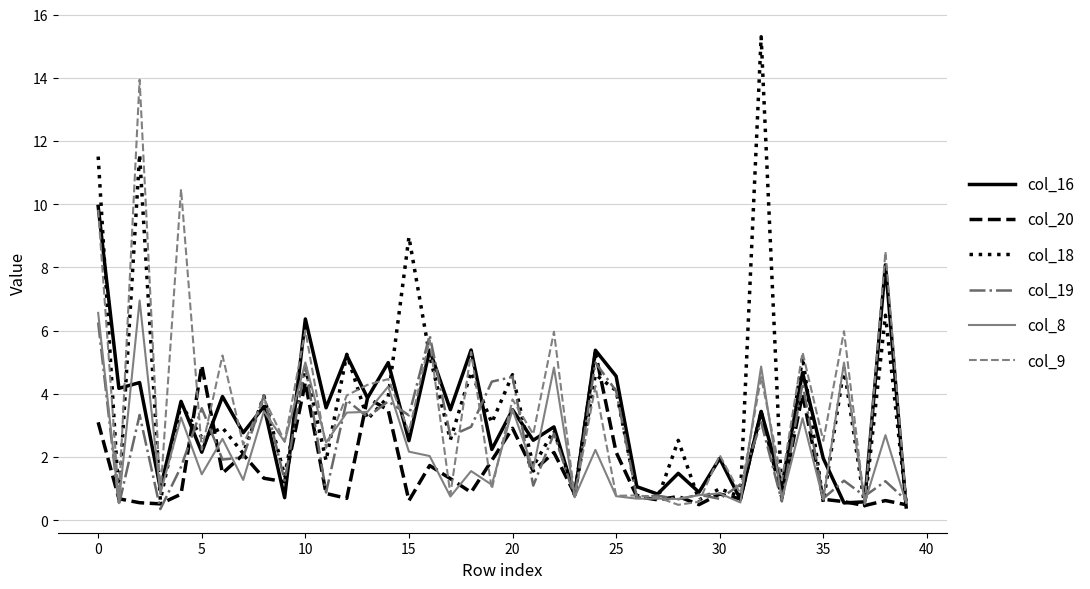

True or false: col_19 and col_20 intersect in this chart.

True